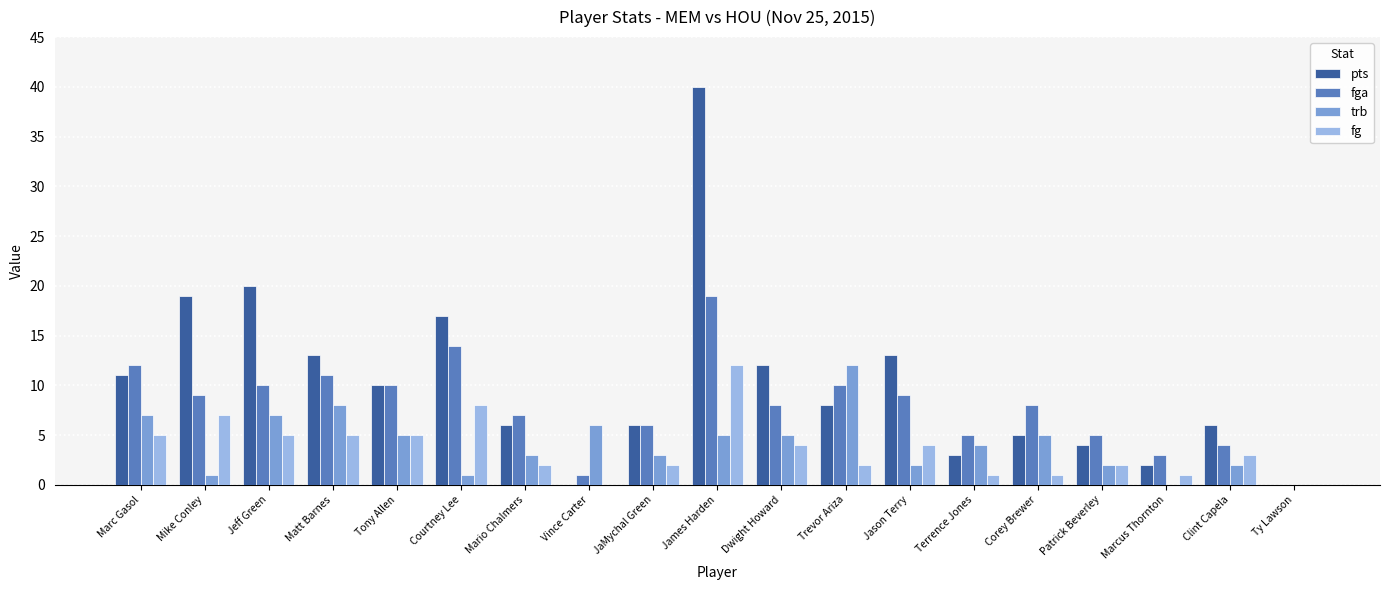

Which series changed the most between Jeff Green and Clint Capela?

pts